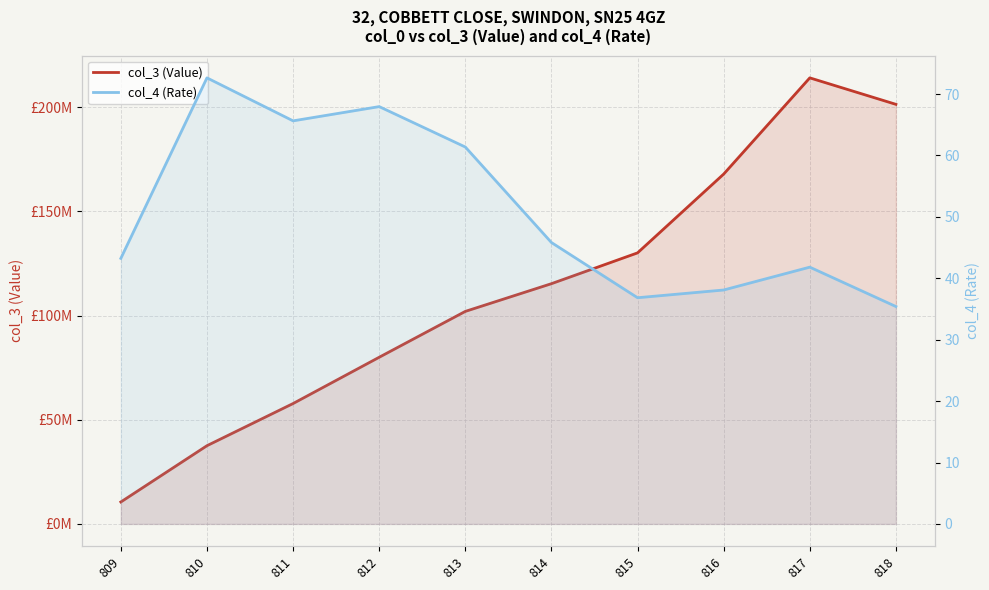

Count the number of data series in this chart.

2